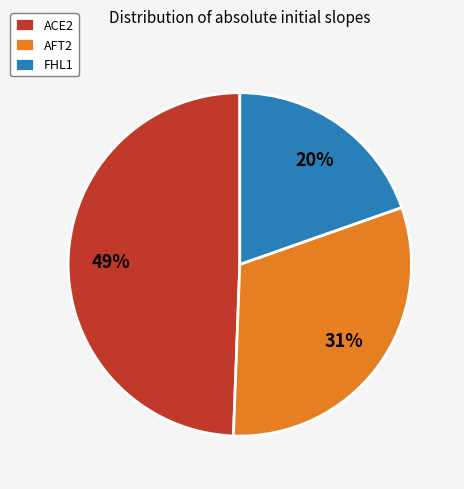

To the nearest percent, what portion does ACE2 represent?

49%